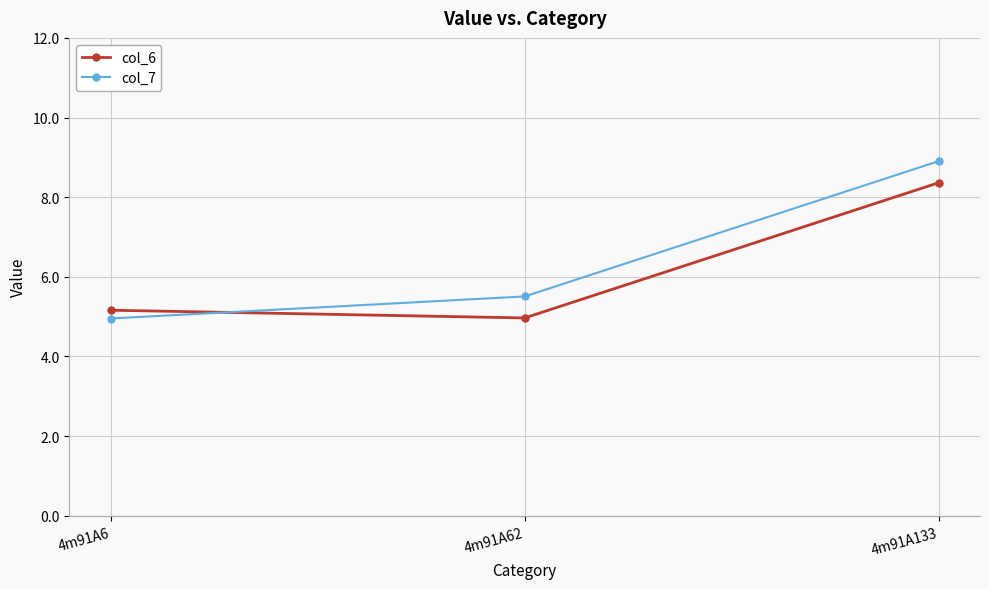

What is the average value of the col_7 series?

6.5